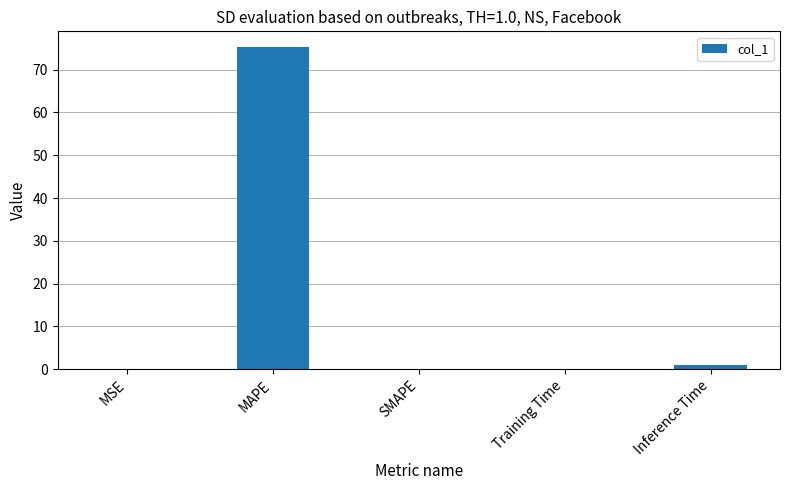

What is the maximum value shown in the chart?

75.2